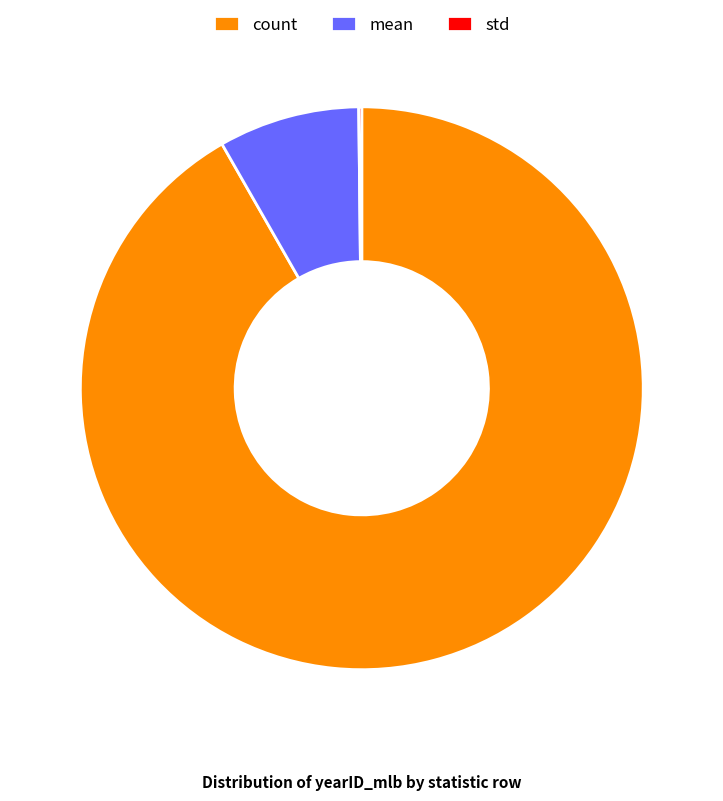

Do mean and count together represent more than half of the pie?

Yes